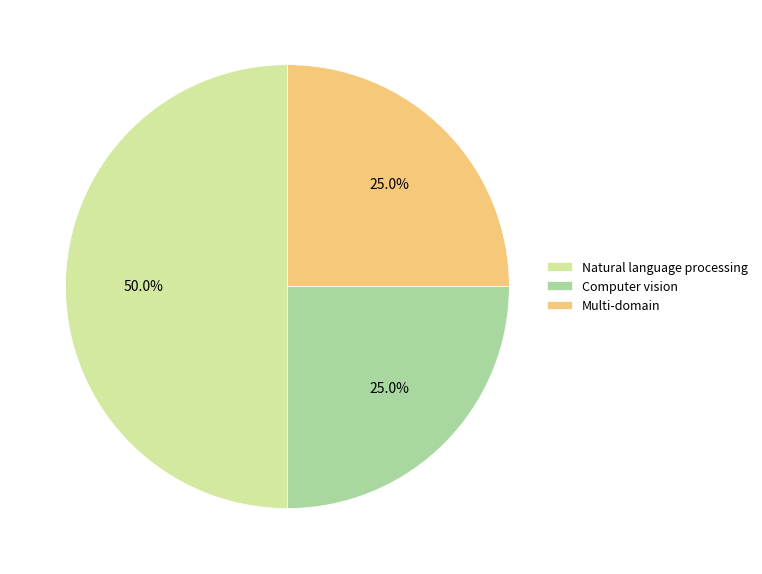

Do Multi-domain and Natural language processing together represent more than half of the pie?

Yes